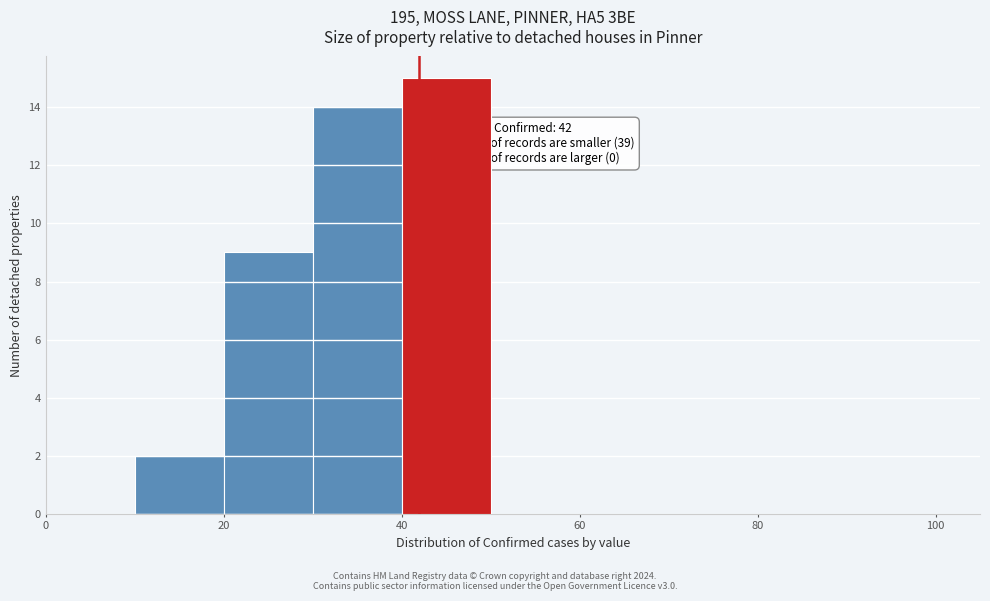

Over which range of the x-axis is the bar tallest?

40 to 50